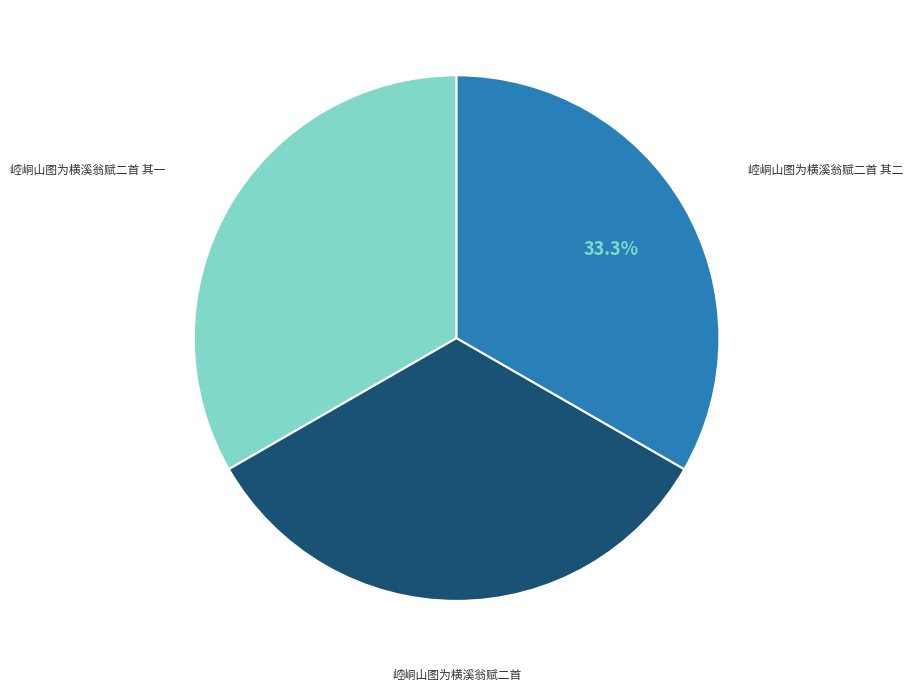

Is there any slice that represents more than half of the pie?

No